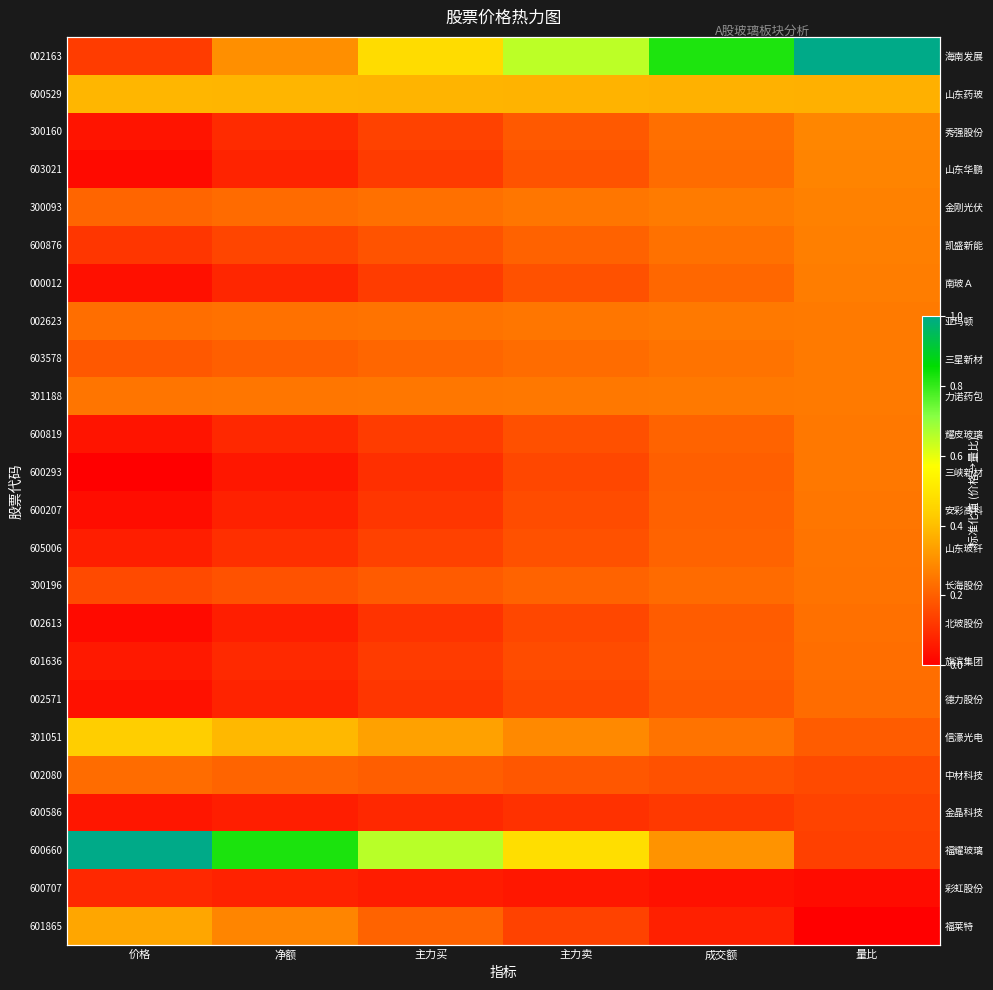

List the labels in order of 002623 value, smallest first.

价格, 净额, 主力买, 主力卖, 成交额, 量比